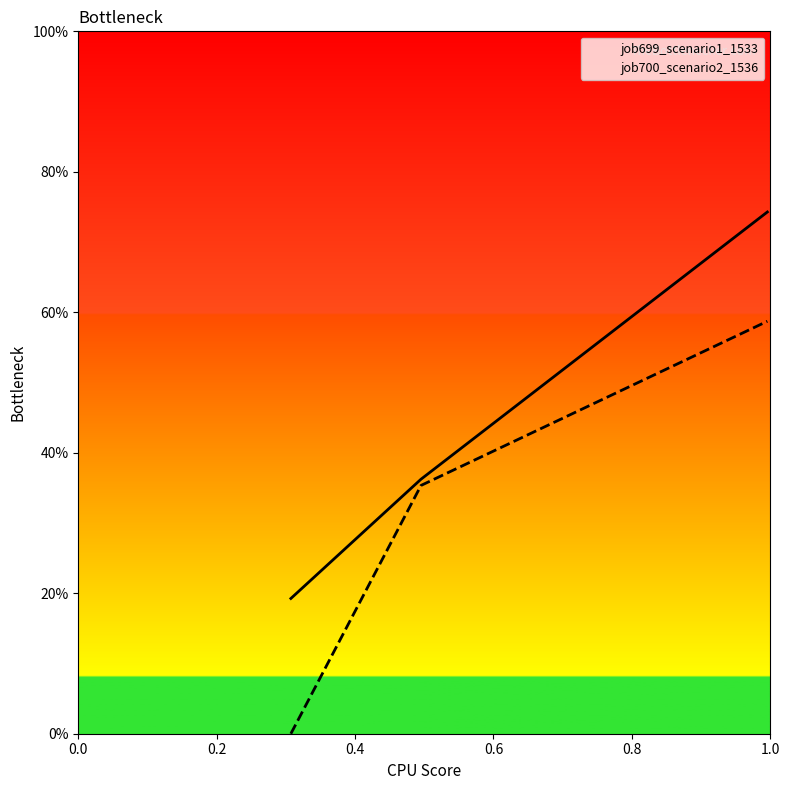

At how many categories does at least one series exceed 0?

3